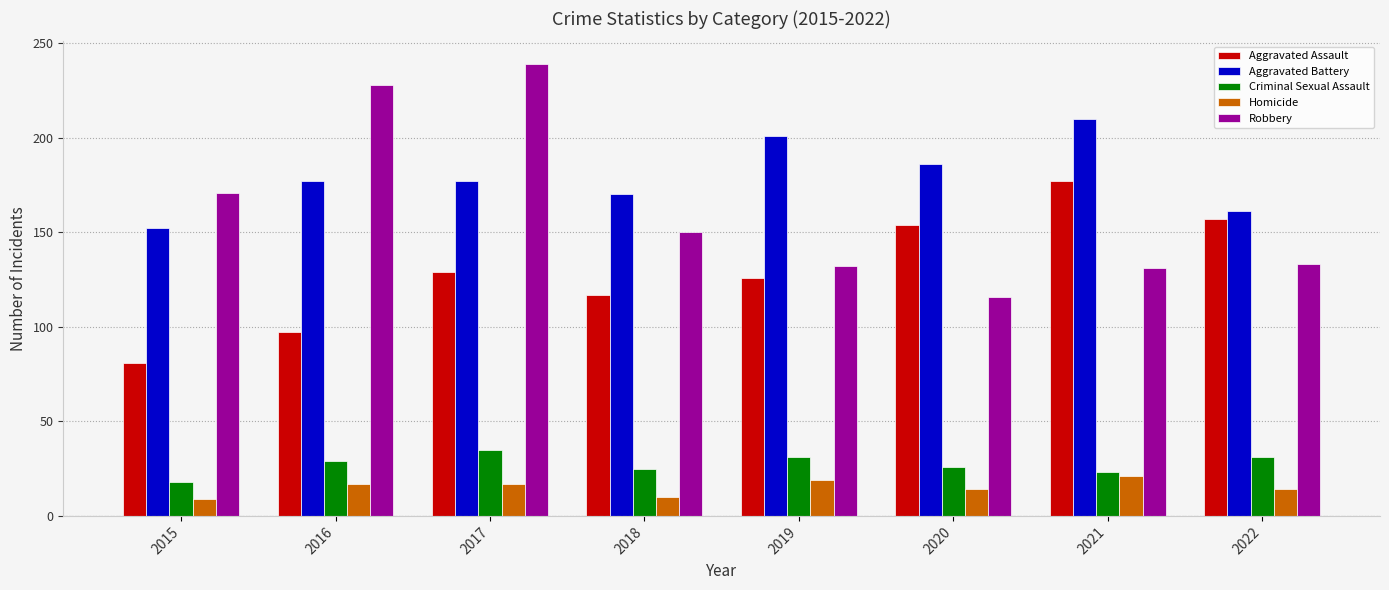

How many series are shown in this chart?

5